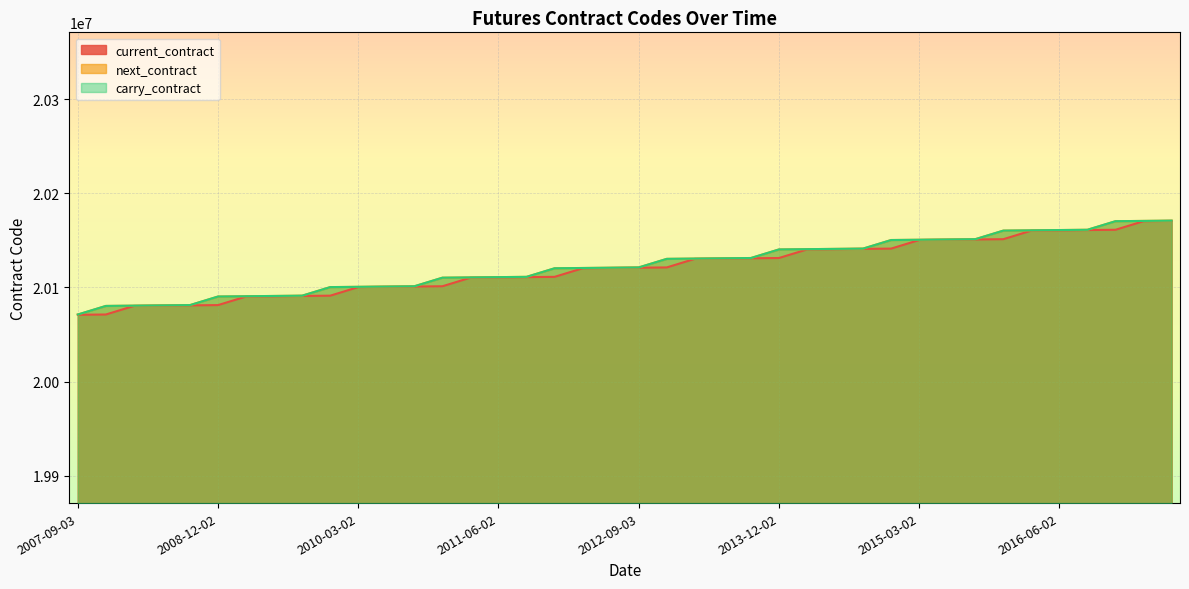

True or false: next_contract and carry_contract intersect in this chart.

False